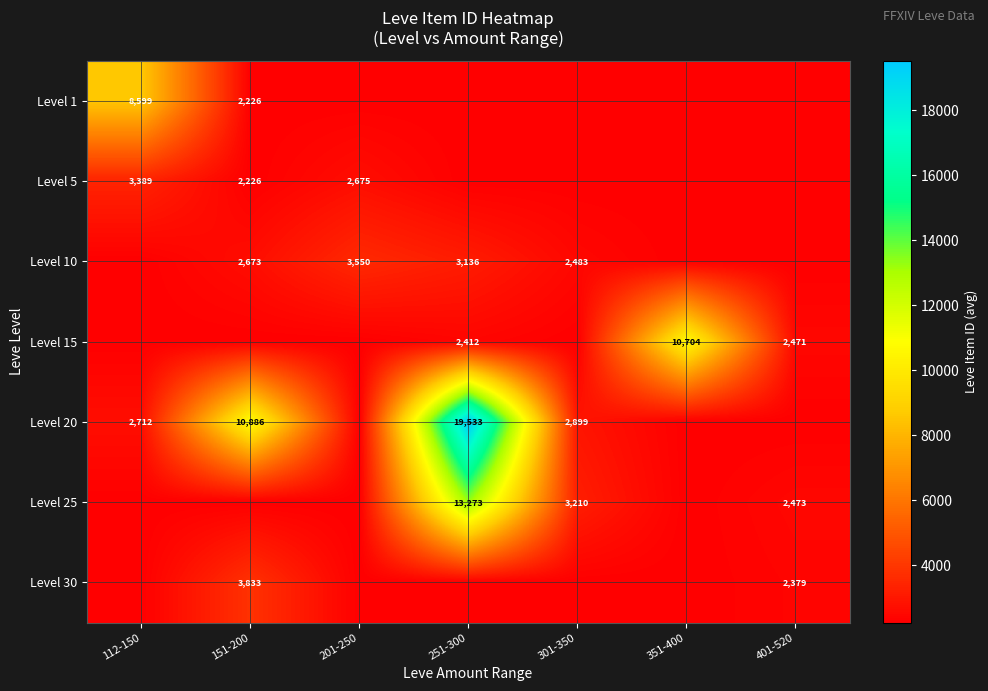

The Level 1 series shows 3198.8 at 151-200. True or false?

False